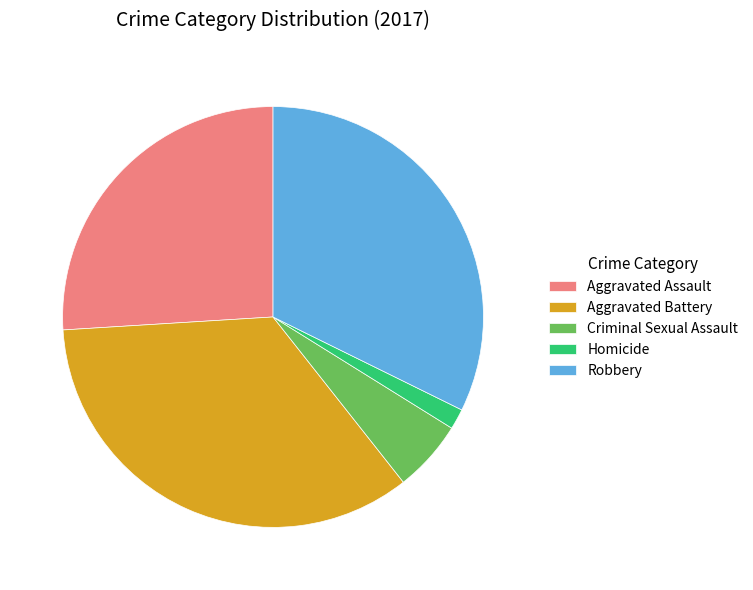

True or false: Aggravated Battery accounts for 35% of the total.

True